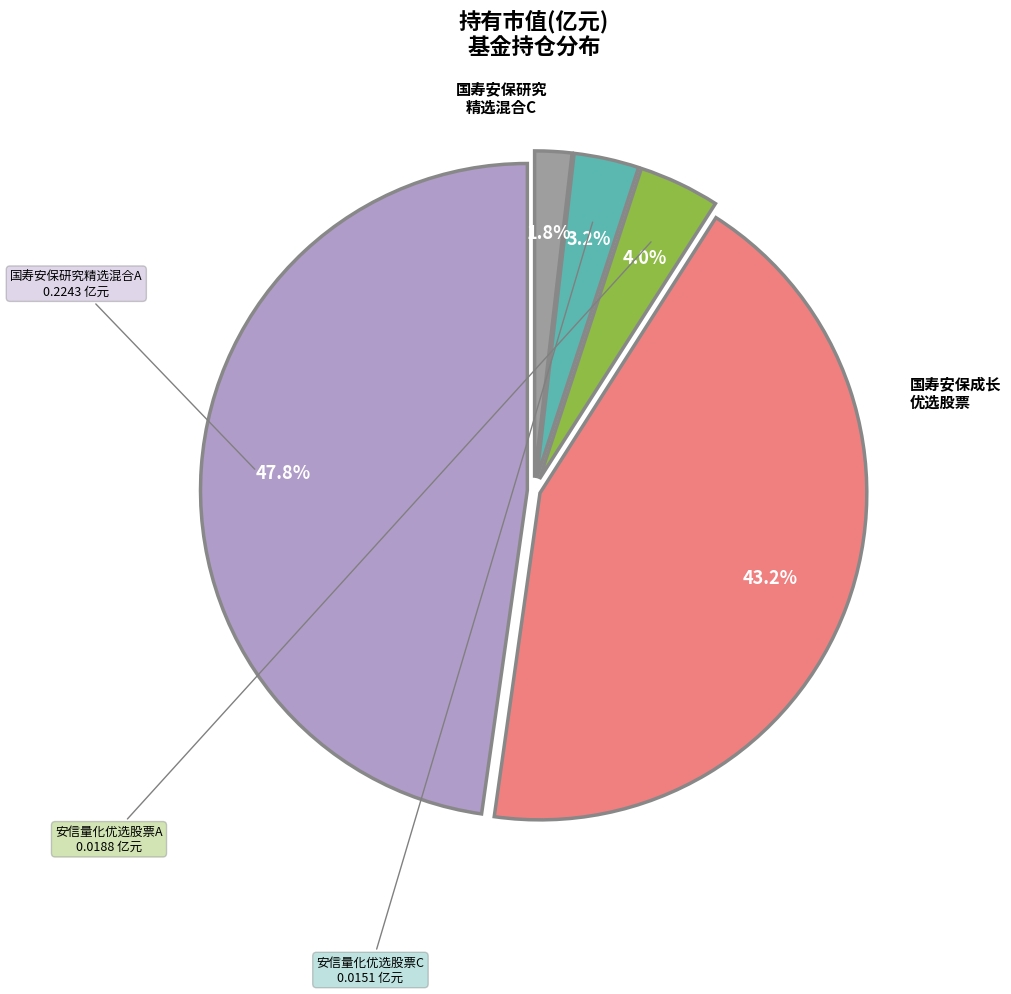

Does any single category account for the majority?

No